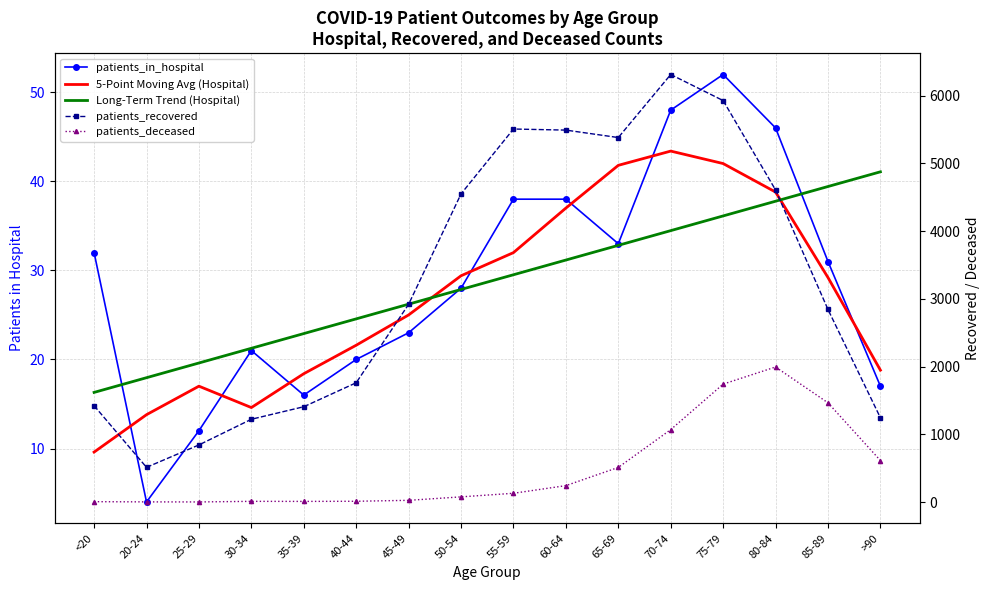

How many distinct data groups are displayed?

5